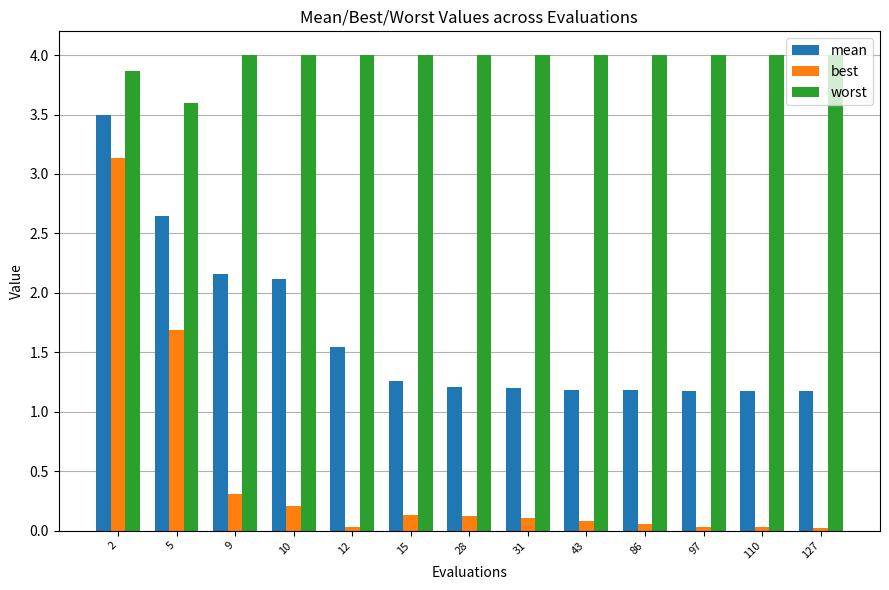

Which series has the largest range (max minus min)?

best